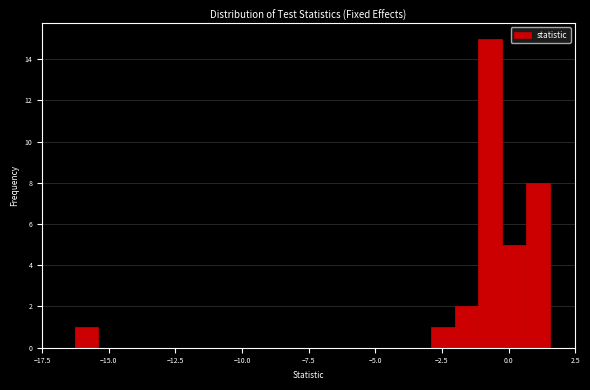

Around what value on the x-axis is the tallest bar? Give the approximate position of its centre, as read against the axis.

-0.5